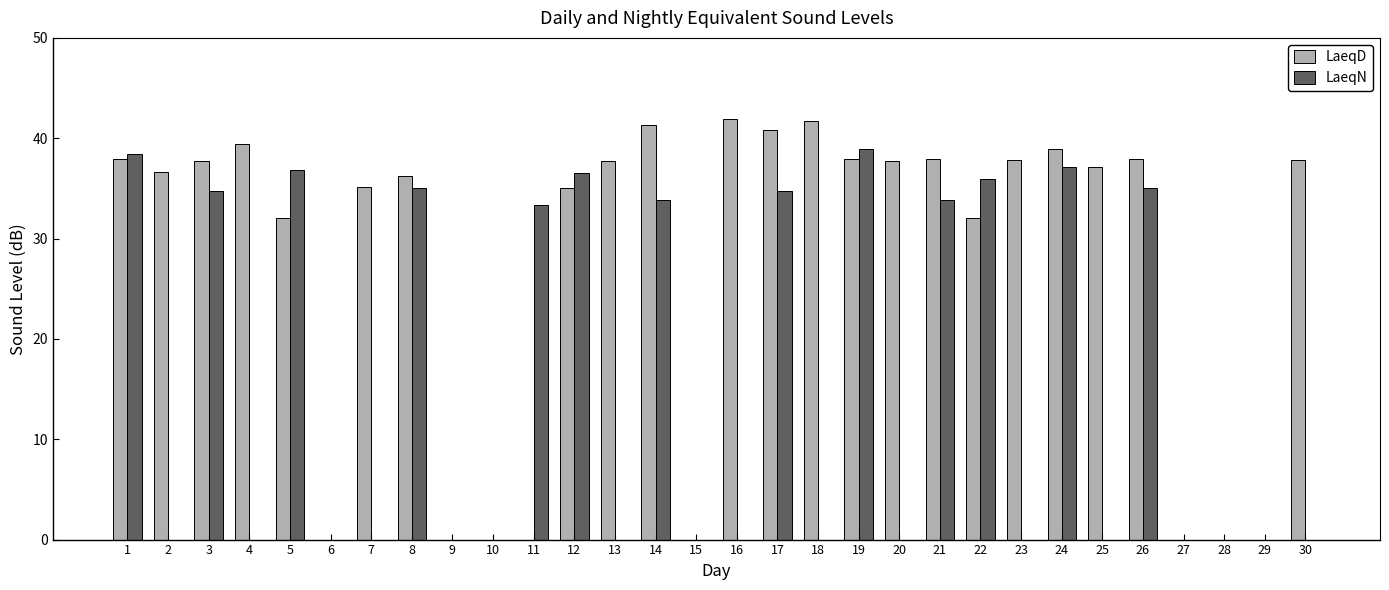

Is it true that LaeqD equals 8.3 at 2?

False